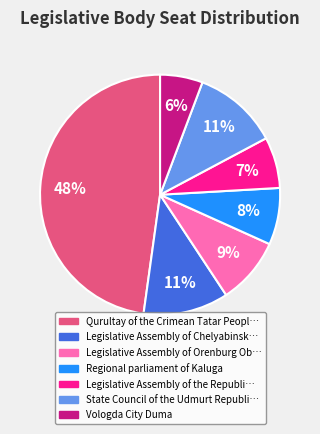

To the nearest percent, what is the difference between the largest and smallest slice percentages?

42%